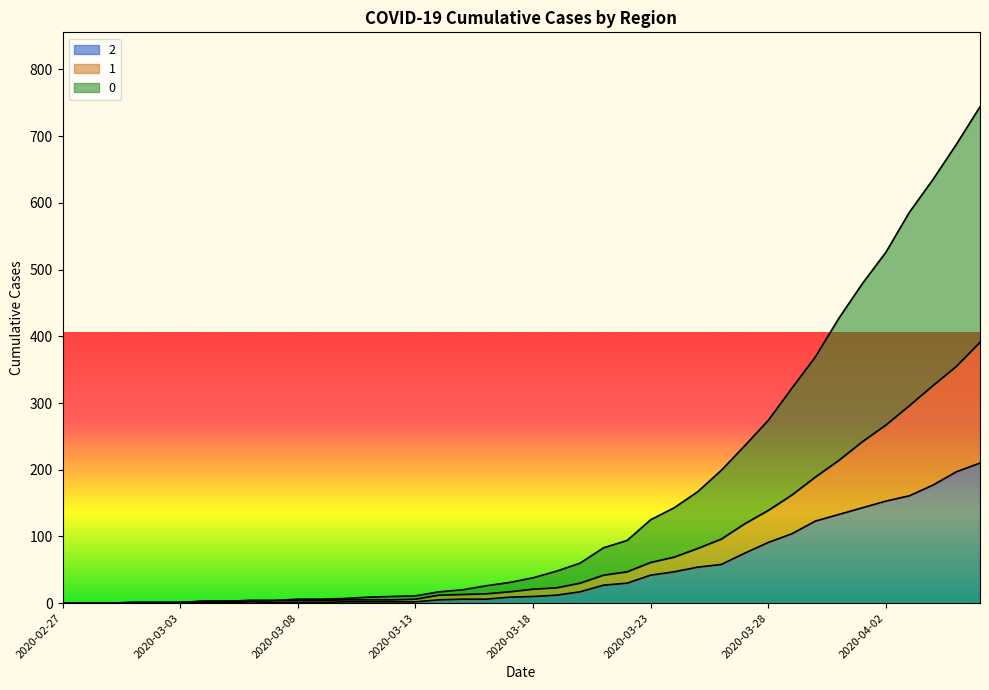

What is the value of the 0 point at the 32nd from the left?

322